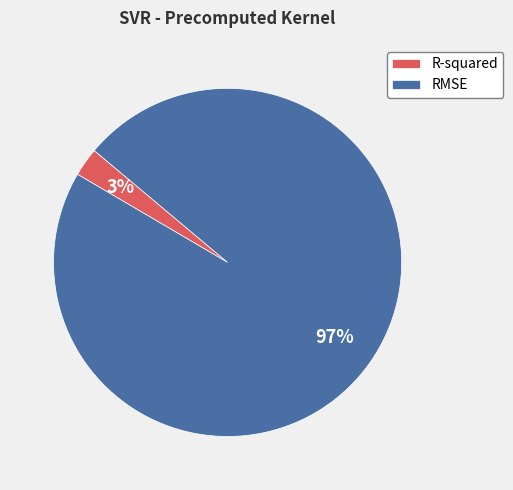

Does R-squared account for over 50% of the chart?

No